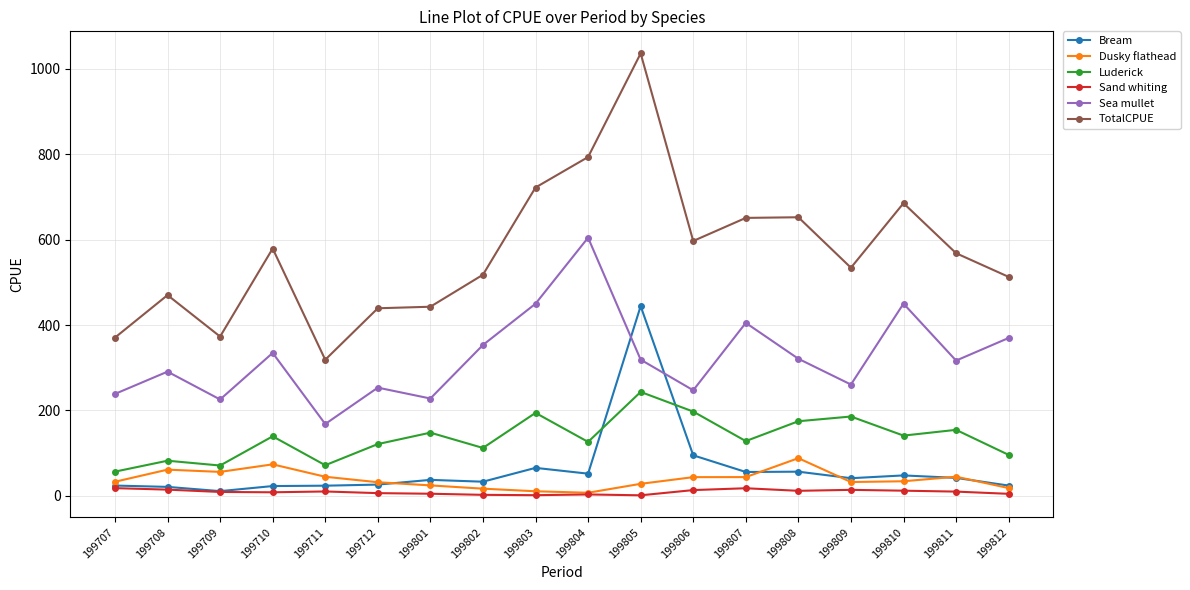

How many lines are shown in the chart?

6